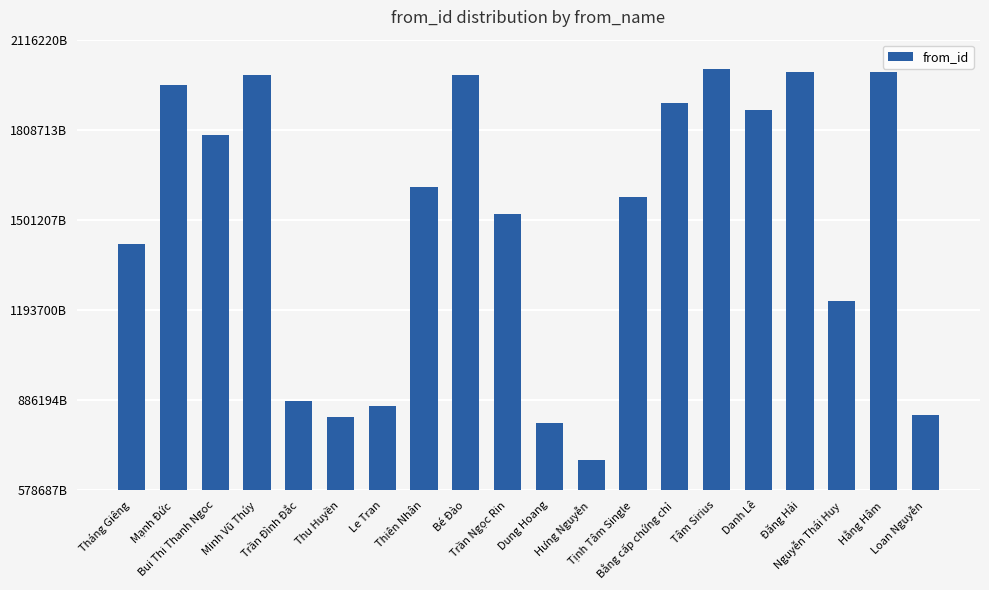

At which label is the value closest to 1348128450426499?

Tháng Giêng